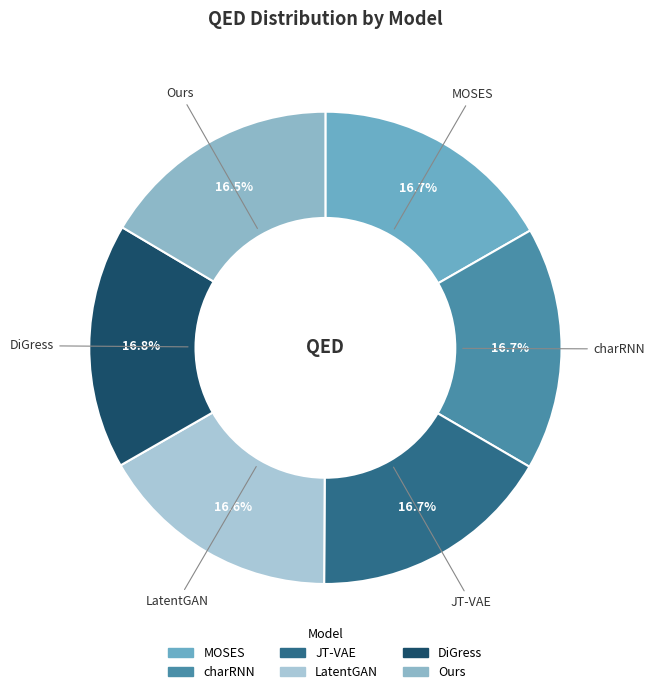

Count the number of slices in the pie.

6